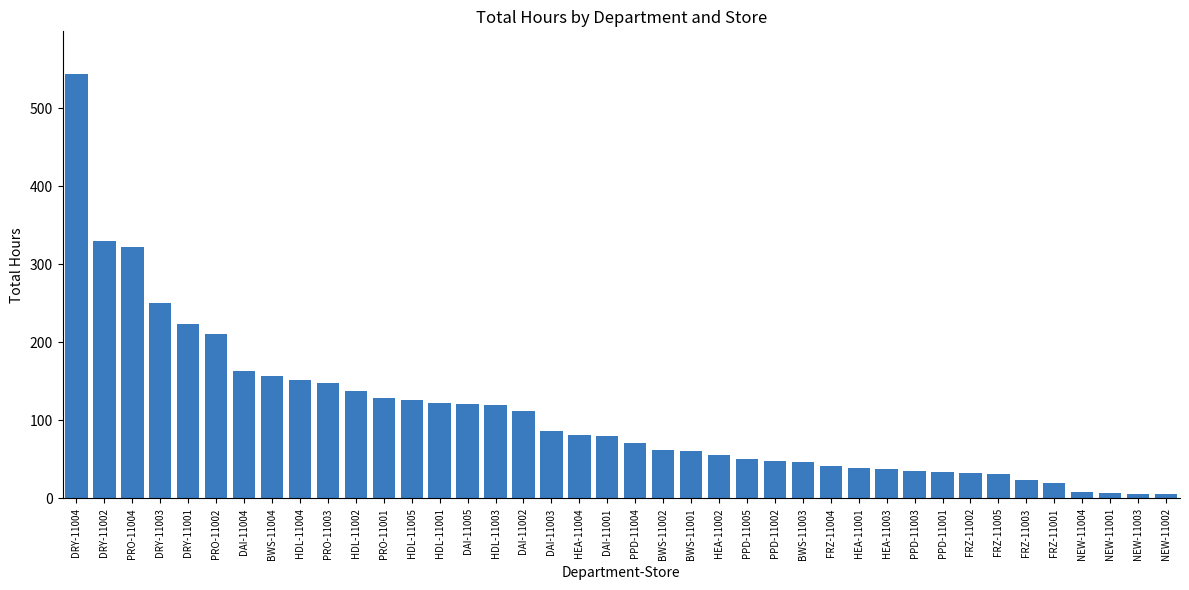

Read the value at HDL-11005.

126.7